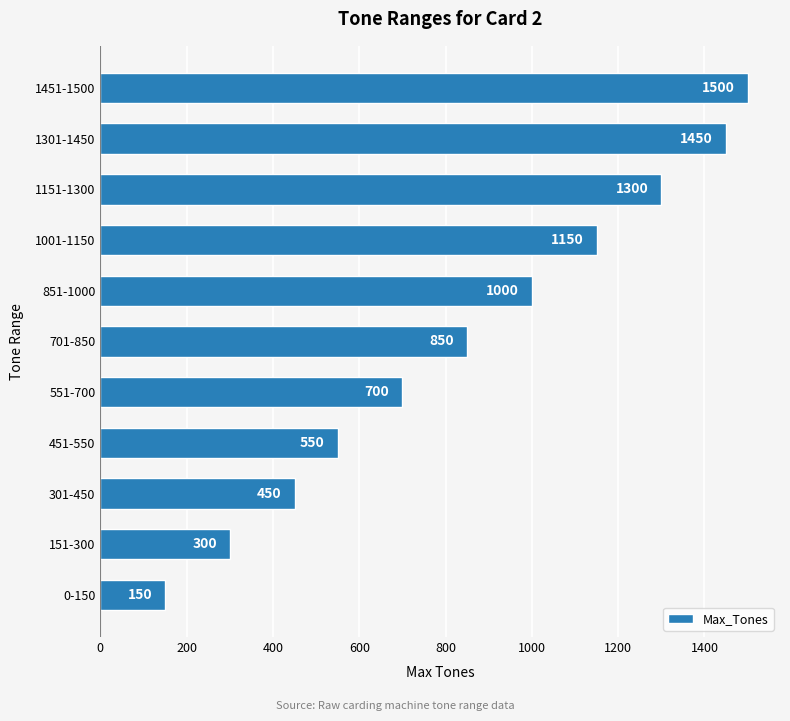

Reading bottom to top, transcribe all the data shown in this chart.

150	300	450	550	700	850	1000	1150	1300	1450	1500